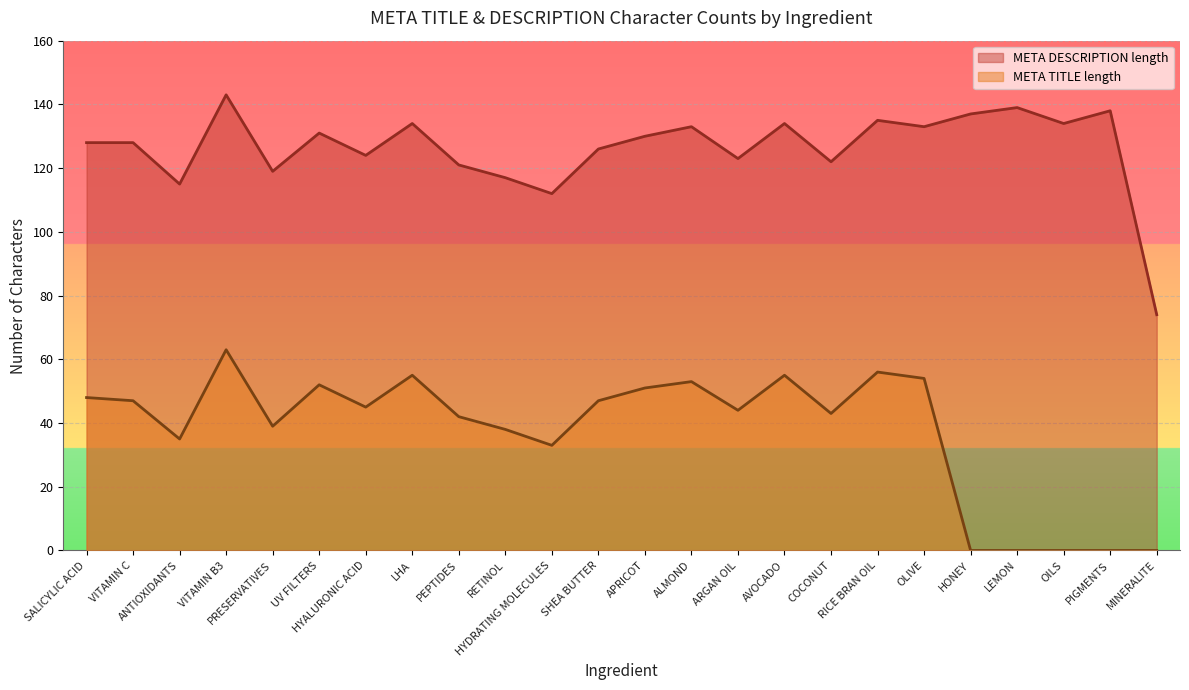

In META TITLE length, how many points are higher than both neighbors (excluding endpoints)?

6